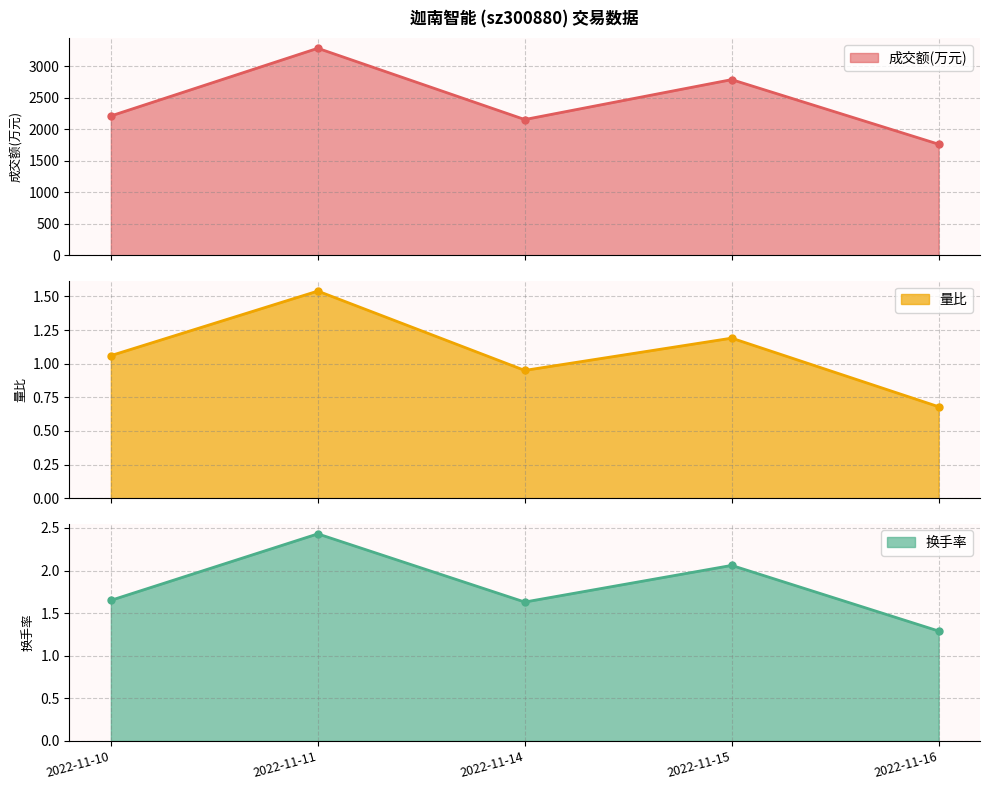

What is the value of the 量比 point at the 4th from the left?

1.2